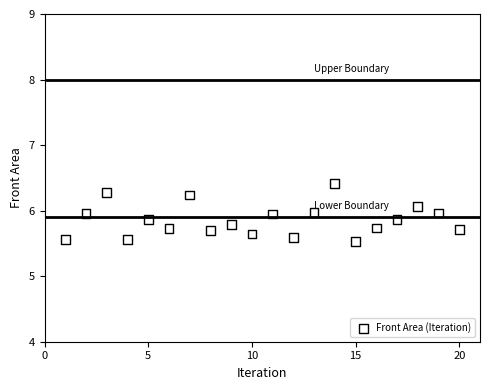

What is the range of X values (max minus min)?

19.0